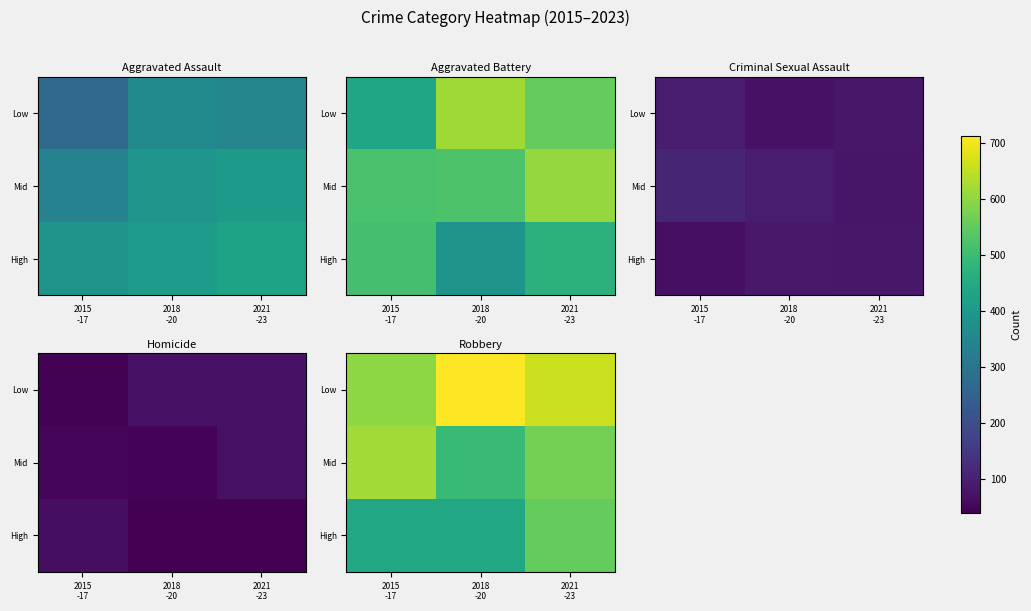

Read the High value at 2018 -20, to the nearest 50.

450